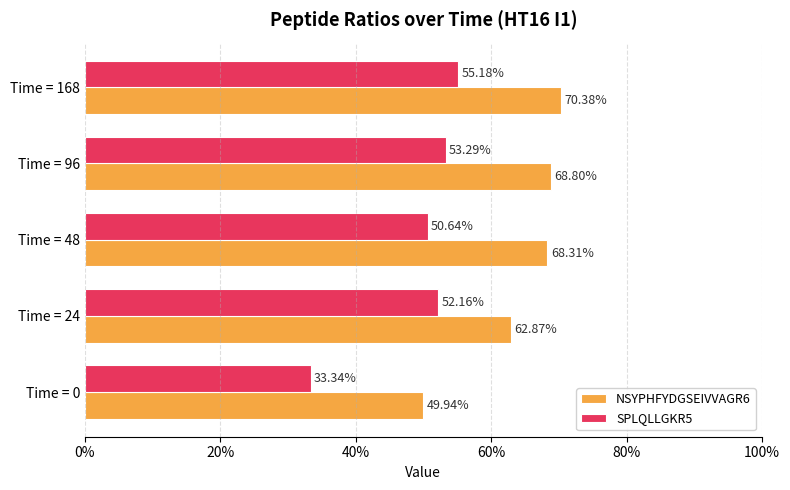

What are all the series names shown in the legend?

NSYPHFYDGSEIVVAGR6, SPLQLLGKR5